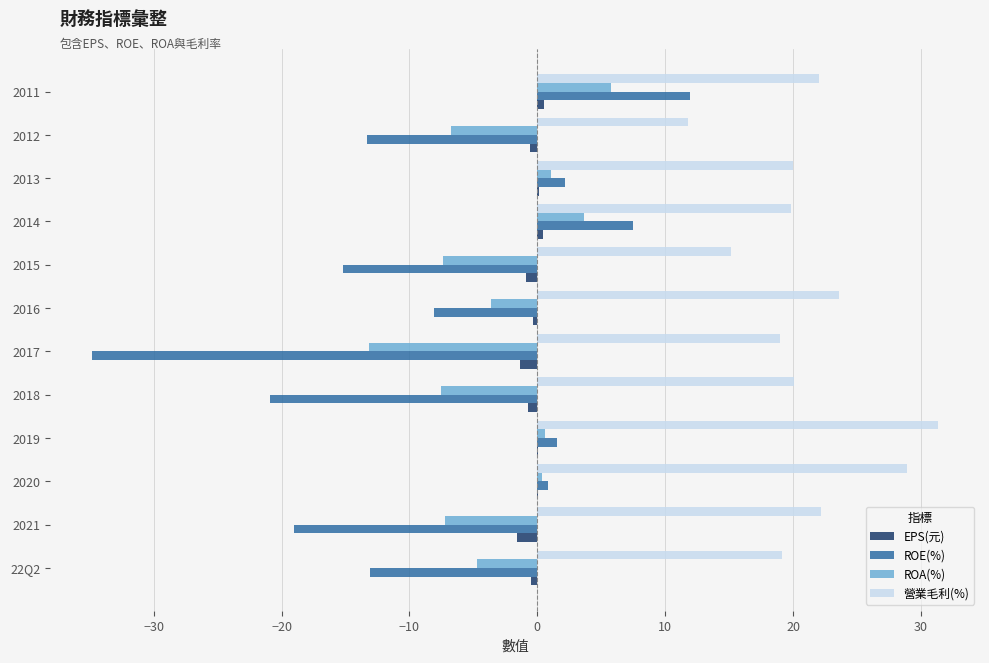

The 營業毛利(%) series shows 28.9 at 2020. True or false?

True